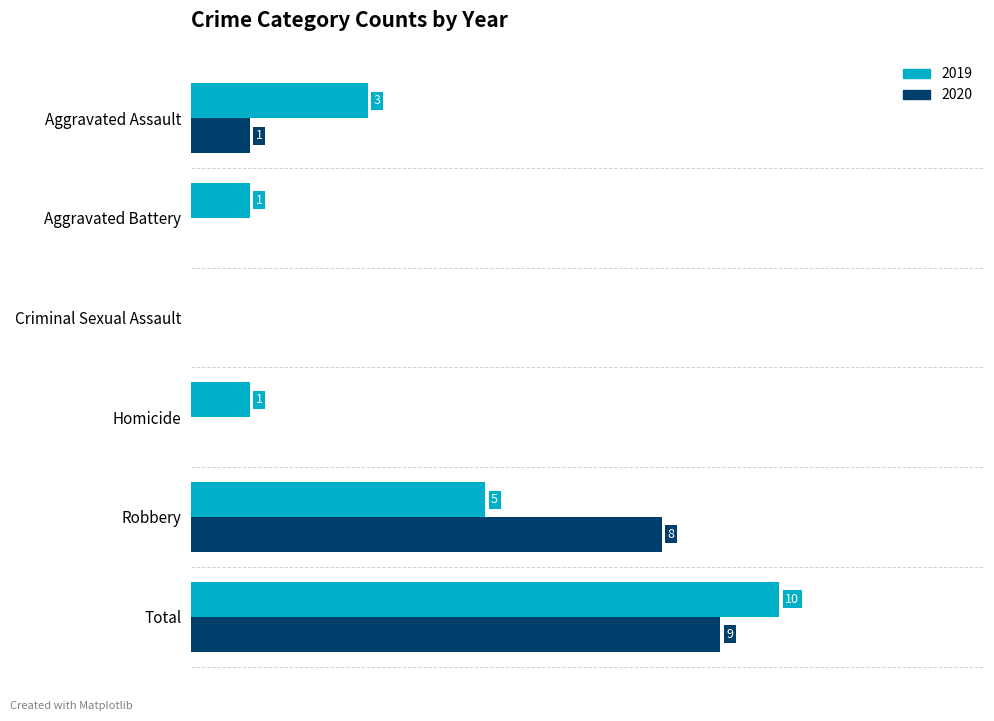

At which label is 2020 closest to 4?

Aggravated Assault